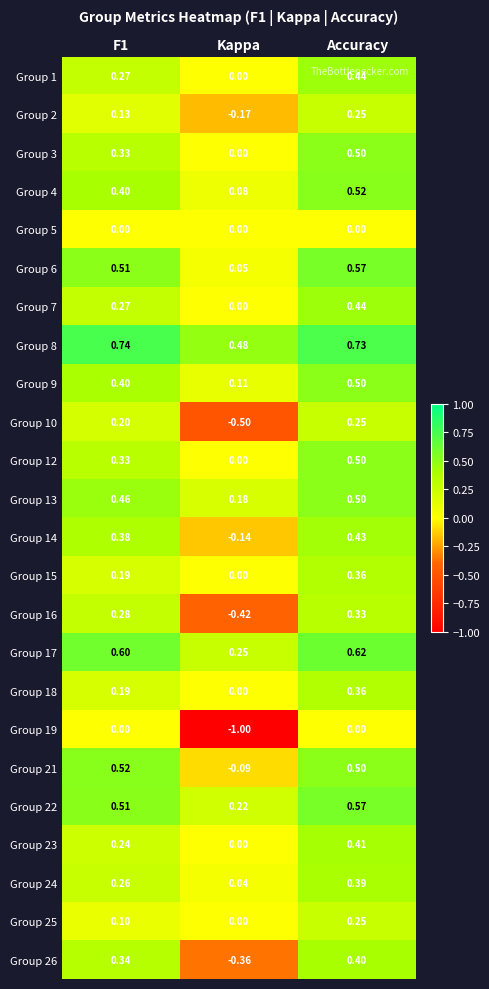

At which category is the sum across all series the highest?

Accuracy